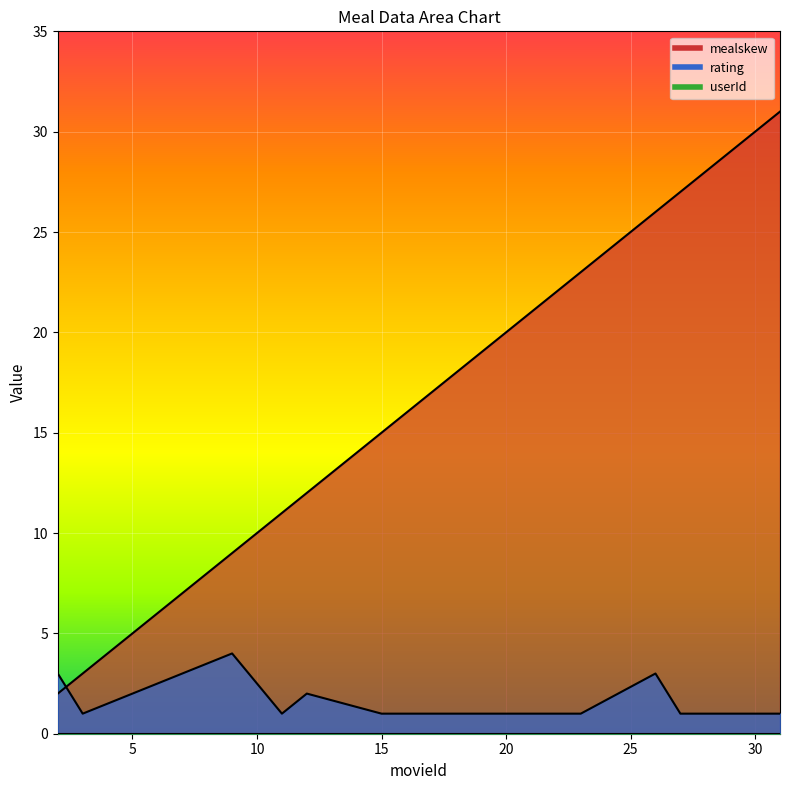

At which category is the sum across all series the highest?

31